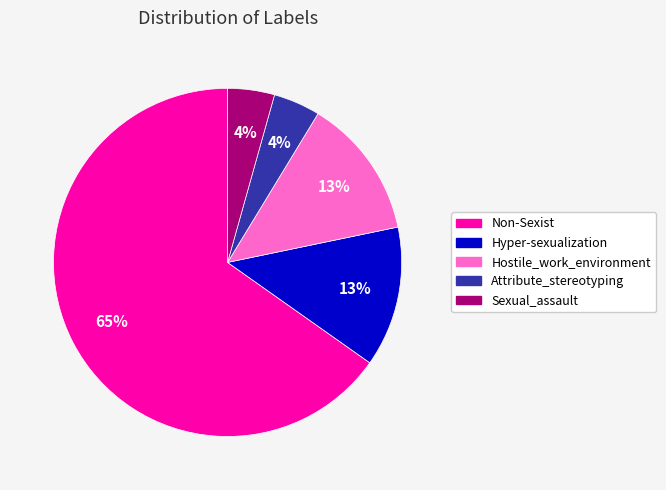

Approximately how many times larger is the value at Attribute_stereotyping compared to Hostile_work_environment?

0.3